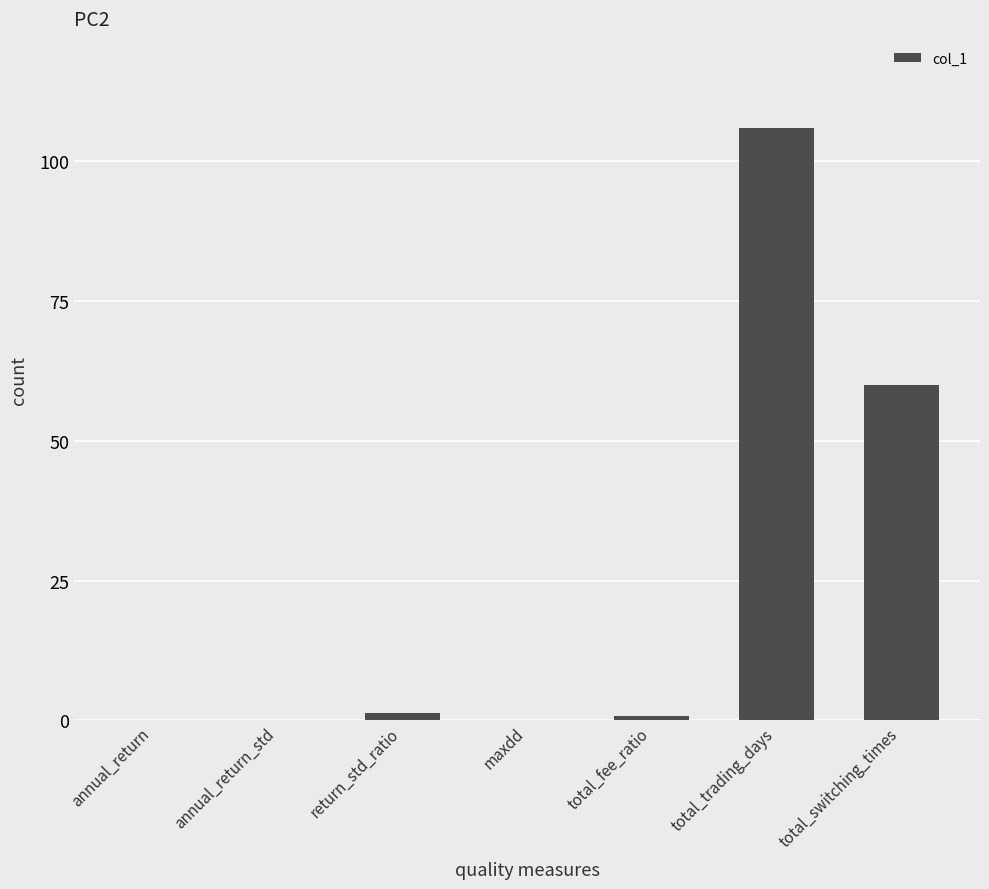

Between return_std_ratio and total_trading_days, which is larger?

total_trading_days